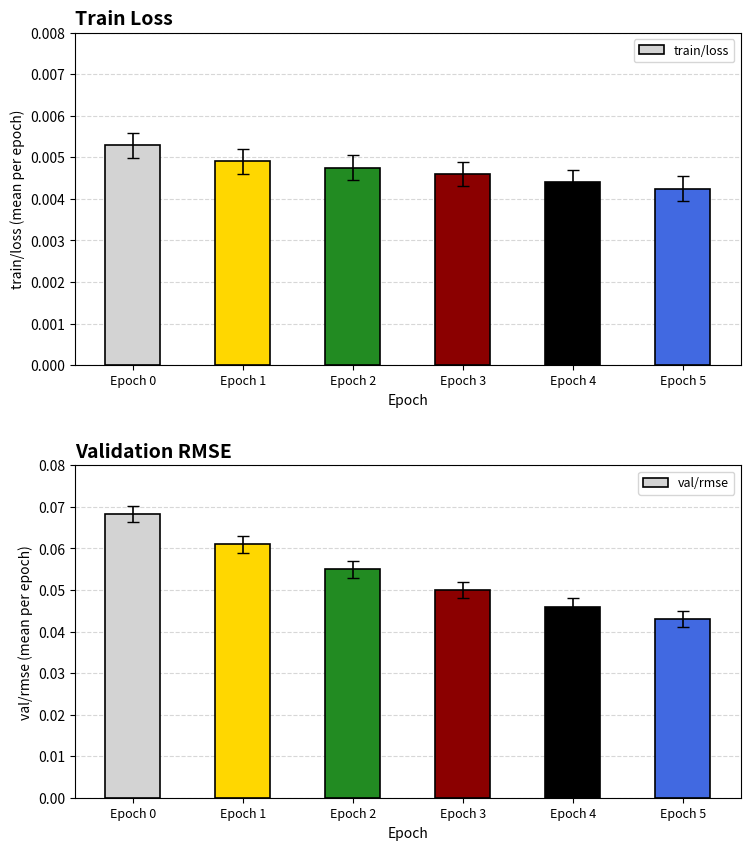

List the series in order of their overall mean, lowest first.

train/loss, val/rmse